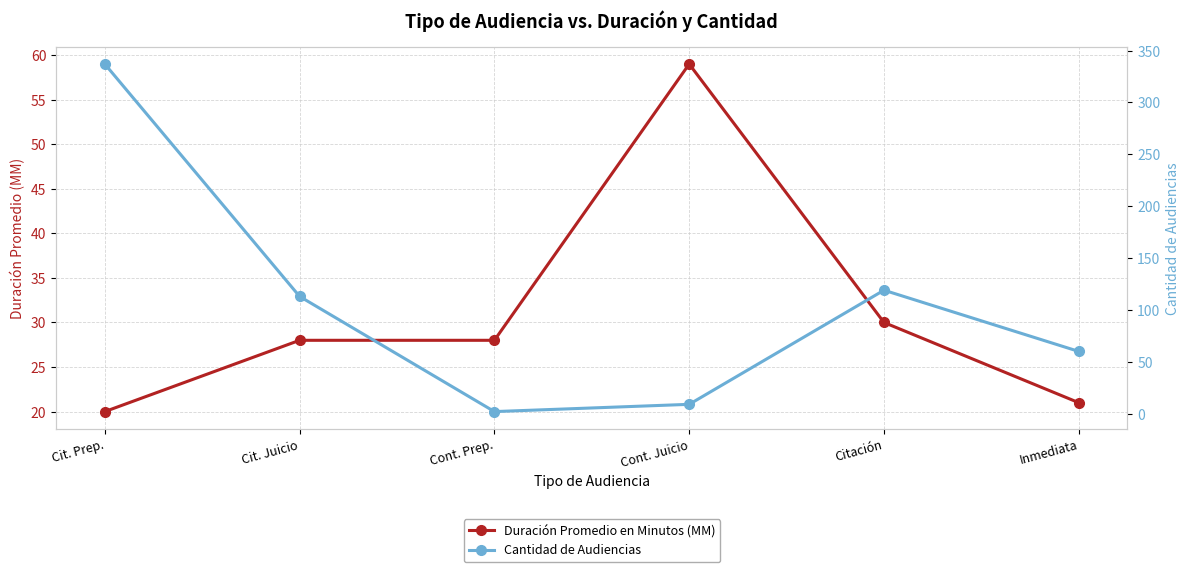

At which category does Cantidad de Audiencias reach its first local valley?

Cont. Prep.